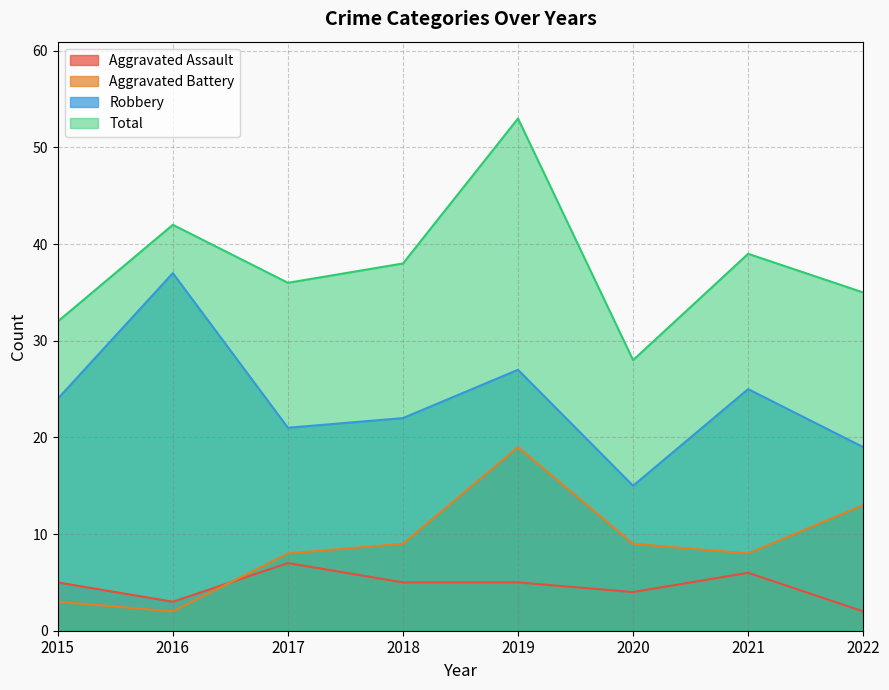

Between 2016 and 2021, which is larger?

2021